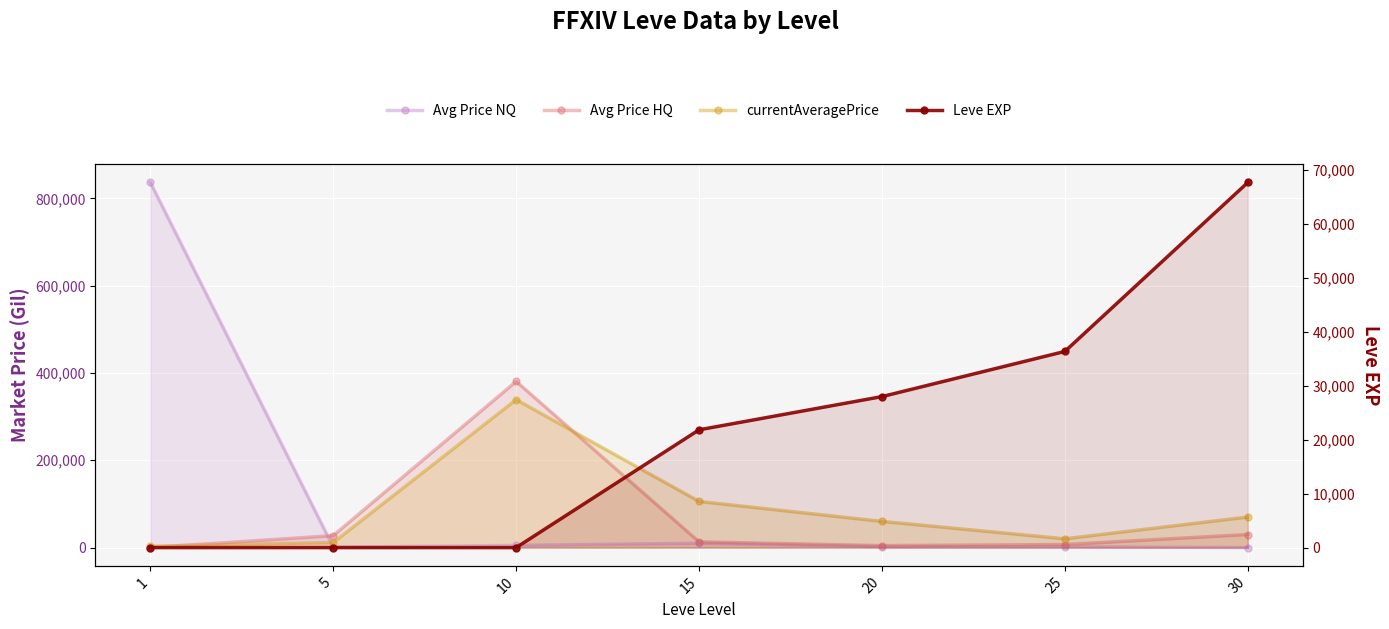

What is the difference between the maximum and minimum values in the Leve EXP series?

67729.0